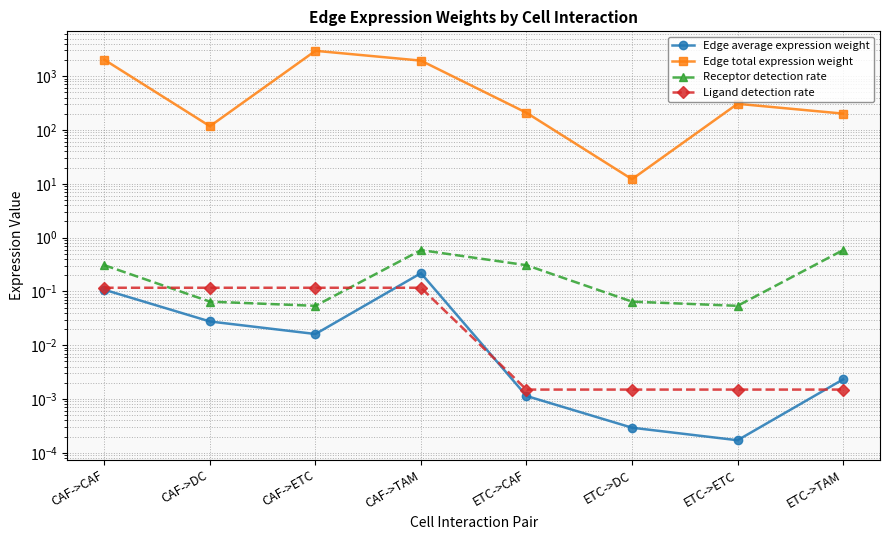

What is the maximum value shown in the chart?

2953.9